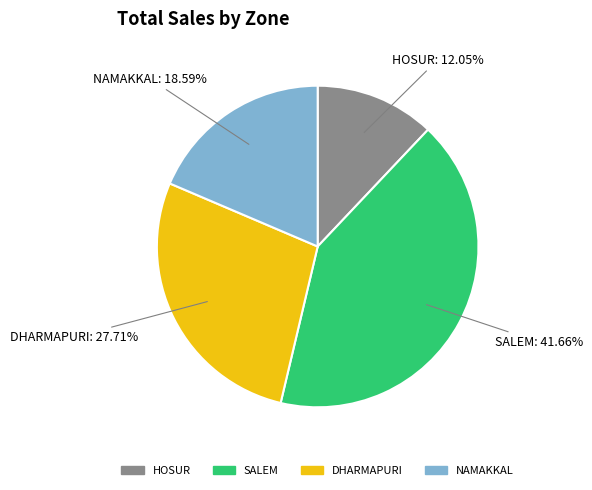

Is the sum of HOSUR and DHARMAPURI greater than half?

No